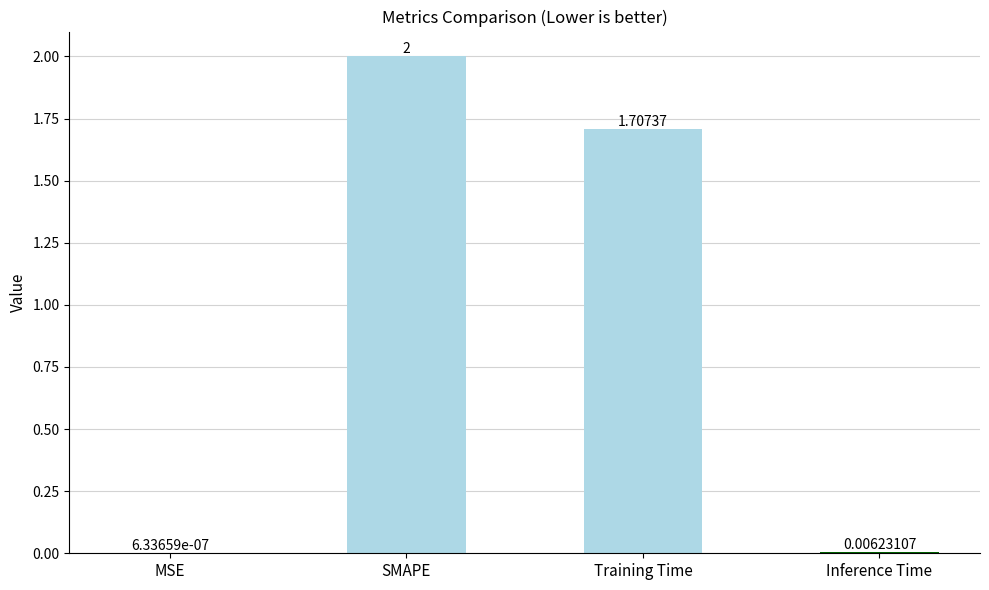

Which label corresponds to the largest value in the chart?

SMAPE